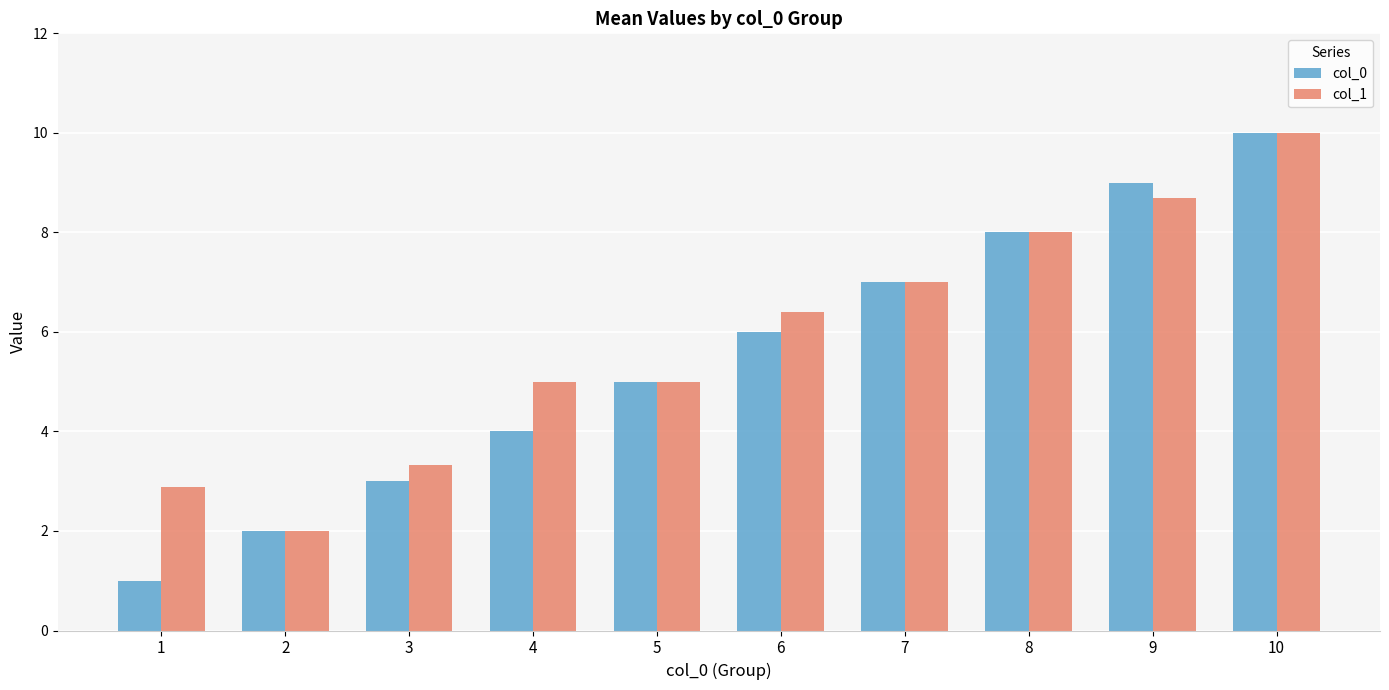

How many bars are there in total?

20